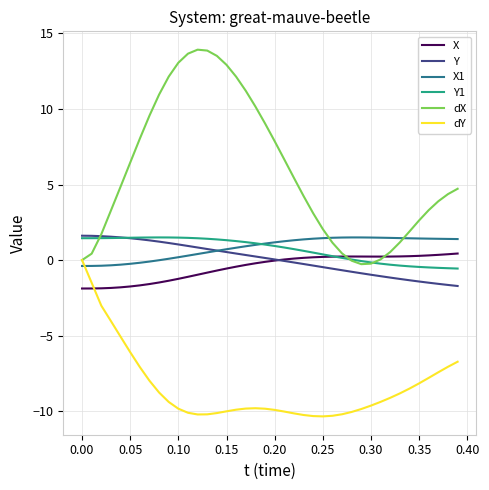

Which series has the widest spread of values?

dX